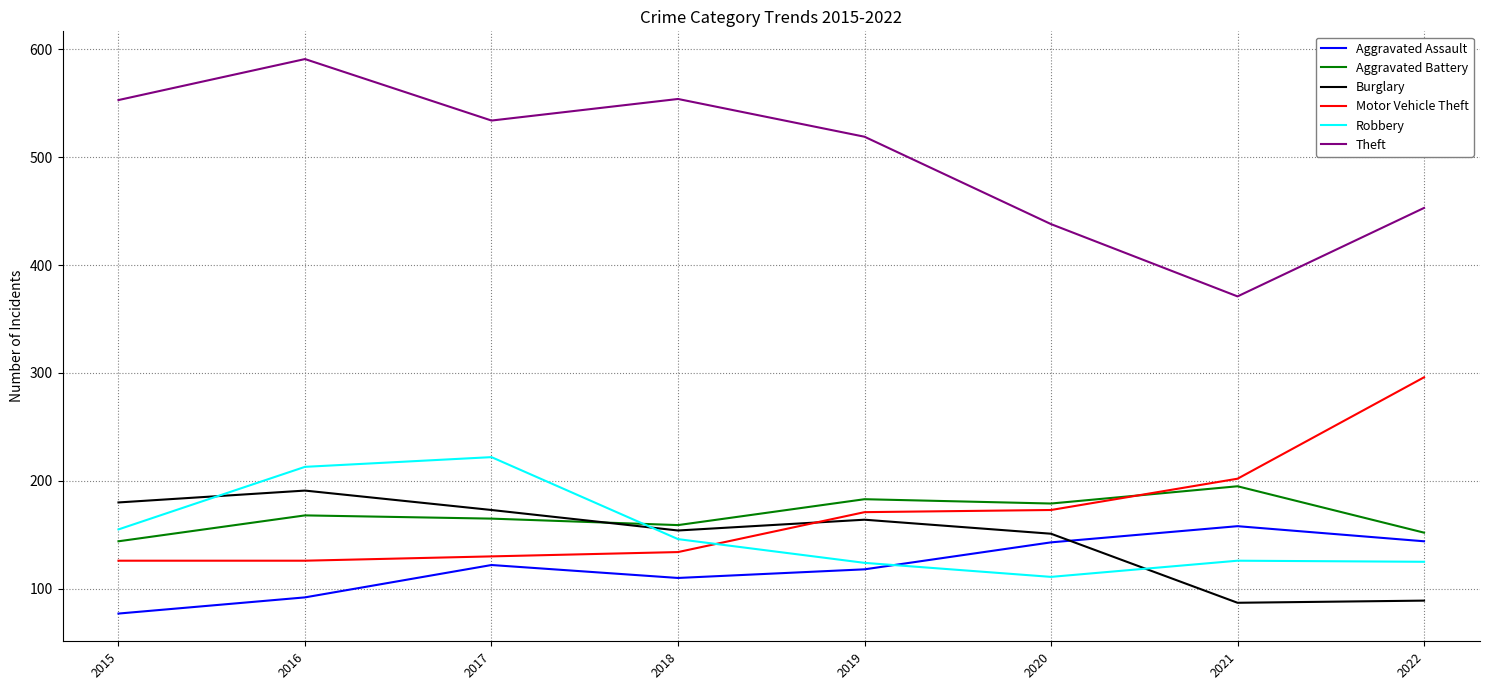

What is the minimum value shown in the chart?

77